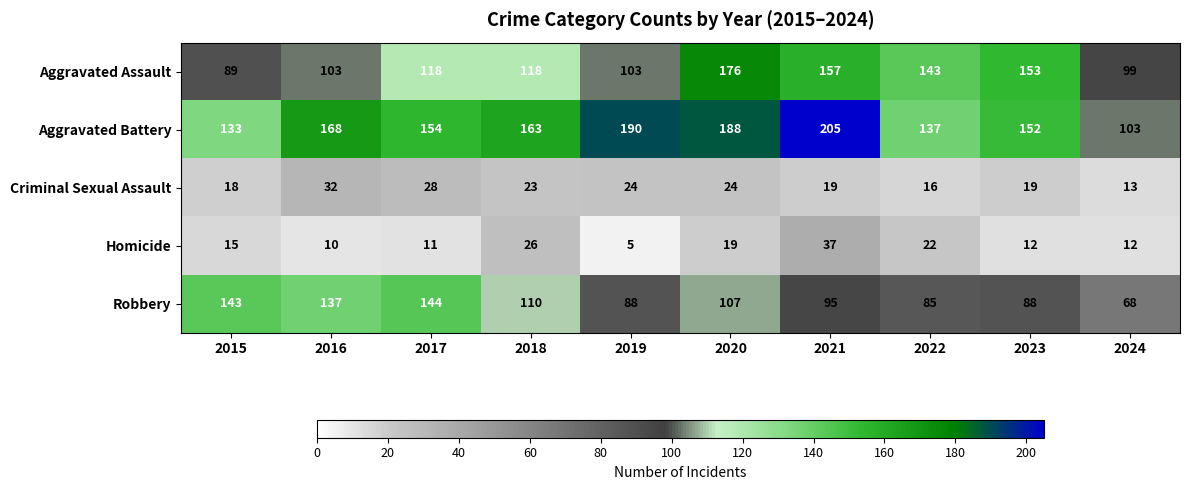

At which label does Robbery first exceed 107?

2015